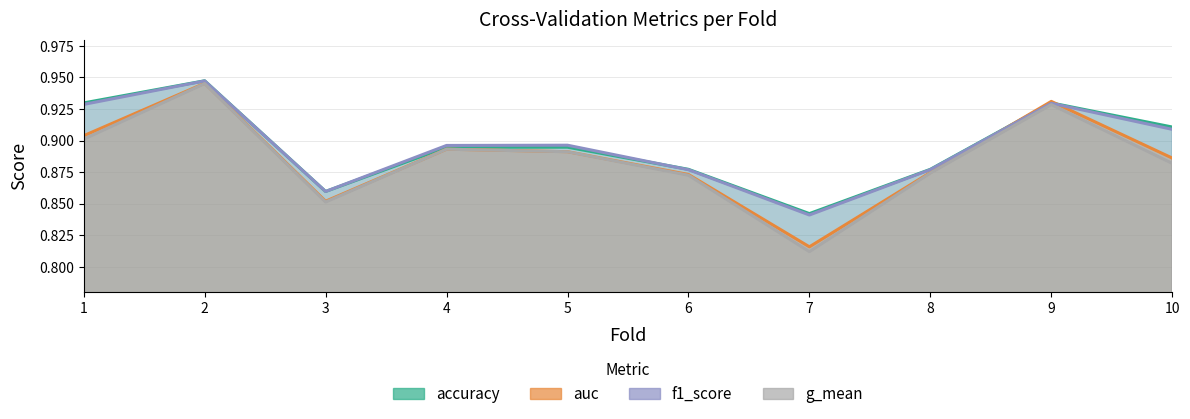

In f1_score, how many points are higher than both neighbors (excluding endpoints)?

3